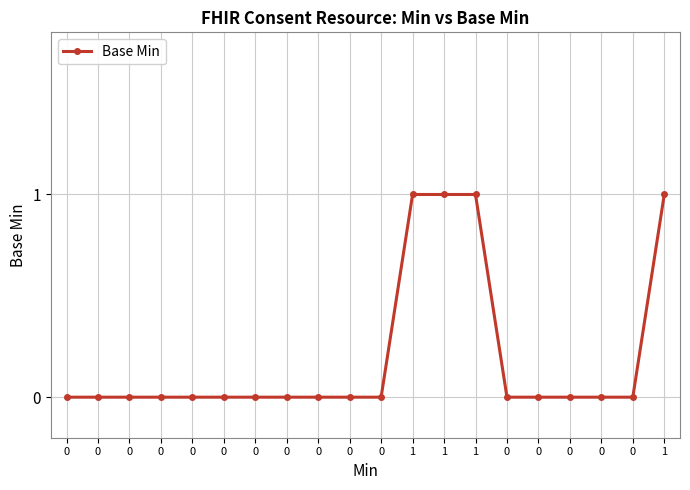

What is the difference between the maximum and second lowest values?

1